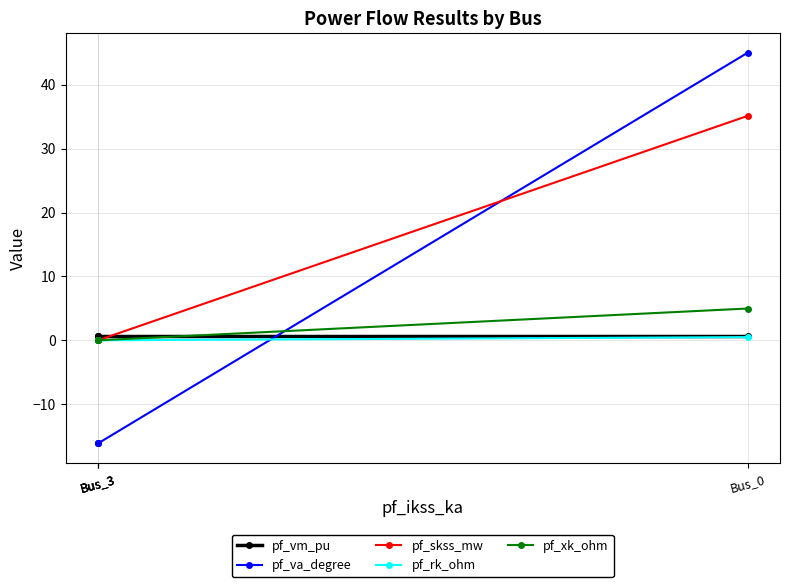

Is it true that pf_rk_ohm equals -0.2 at Bus_3?

False